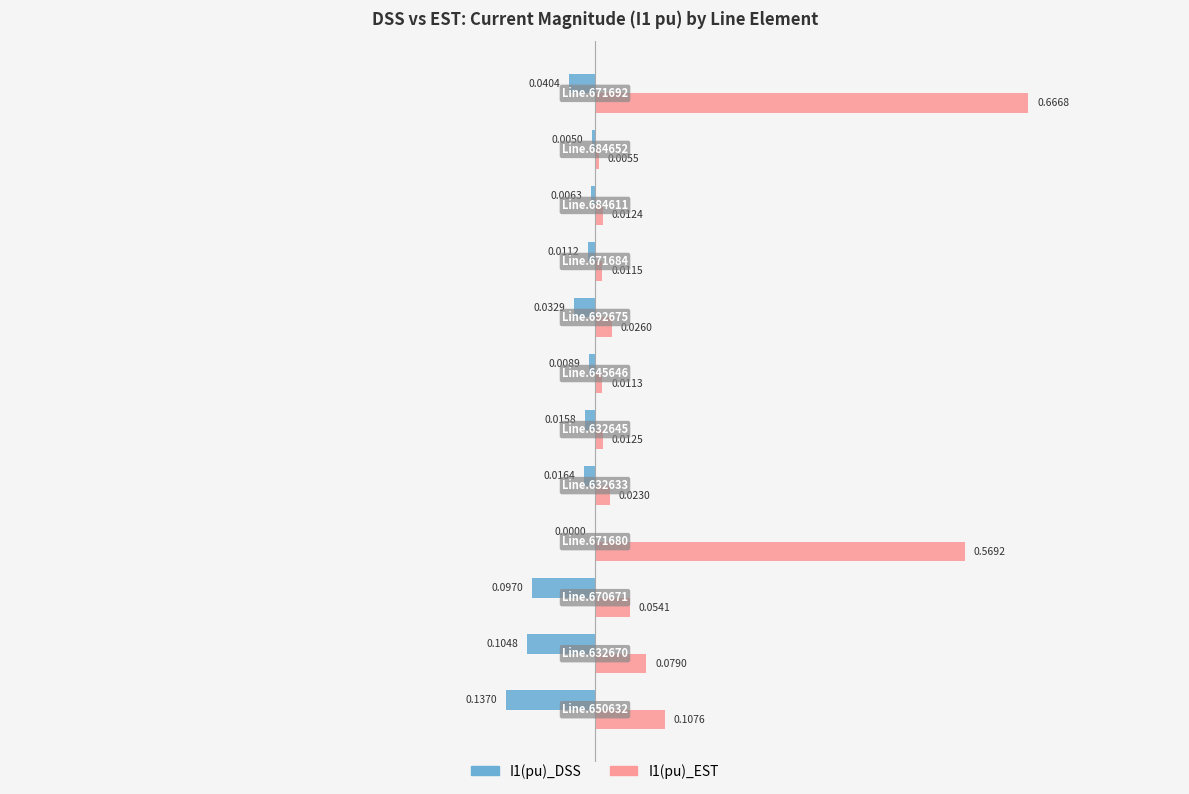

How many distinct data groups are displayed?

2